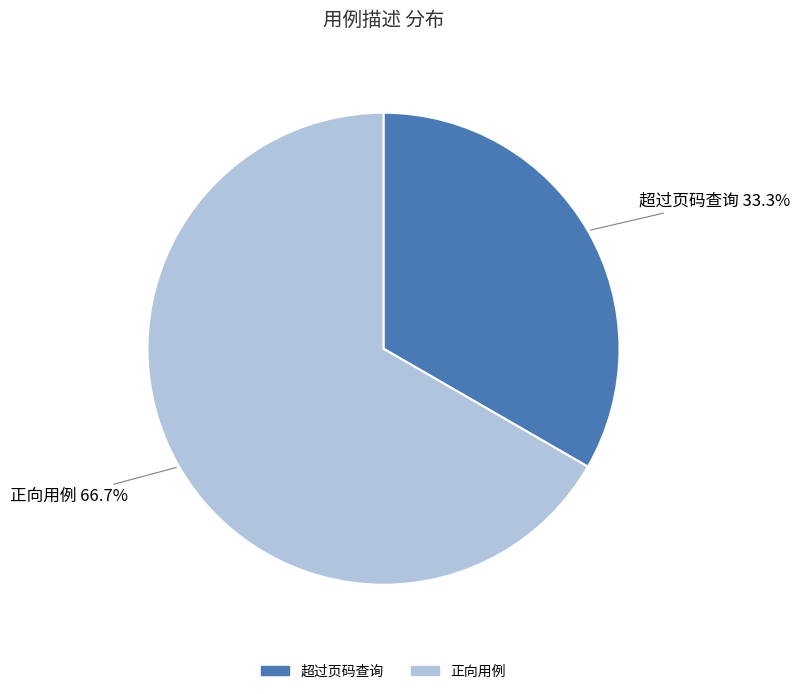

How many segments does this pie chart have?

2